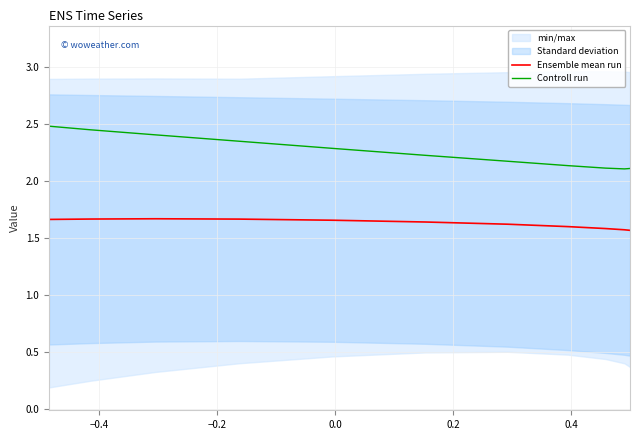

Is the value of Controll run at 0.4 greater than the value of Ensemble mean run at −0.4?

Yes